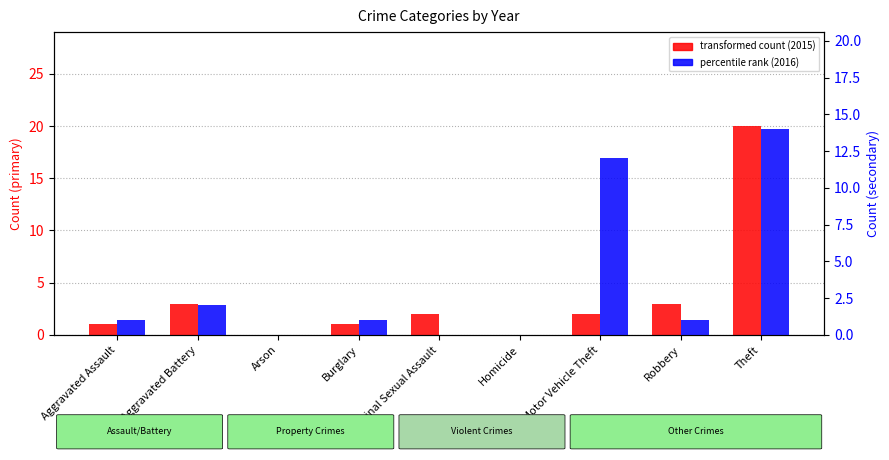

What is the label of the 4th bar from the left?

Burglary